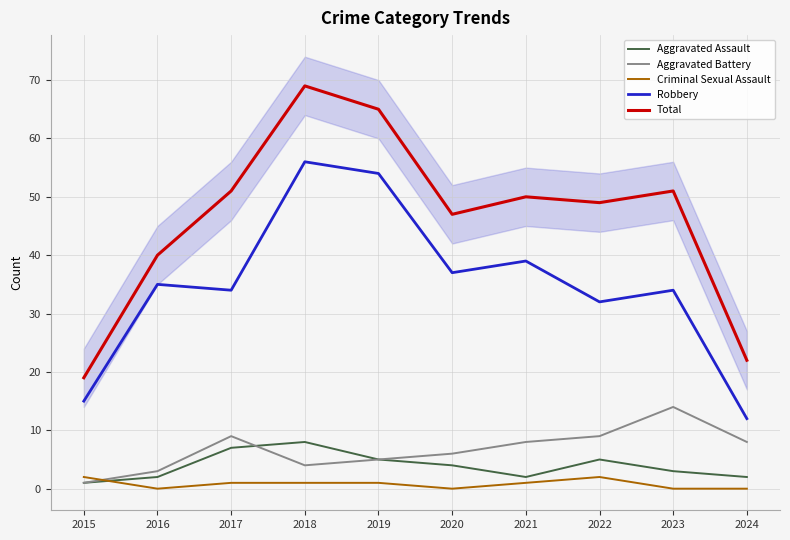

Reading right to left, extract all data points from this chart.

Aggravated Assault: 2	3	5	2	4	5	8	7	2	1
Aggravated Battery: 8	14	9	8	6	5	4	9	3	1
Criminal Sexual Assault: 0	0	2	1	0	1	1	1	0	2
Robbery: 12	34	32	39	37	54	56	34	35	15
Total: 22	51	49	50	47	65	69	51	40	19